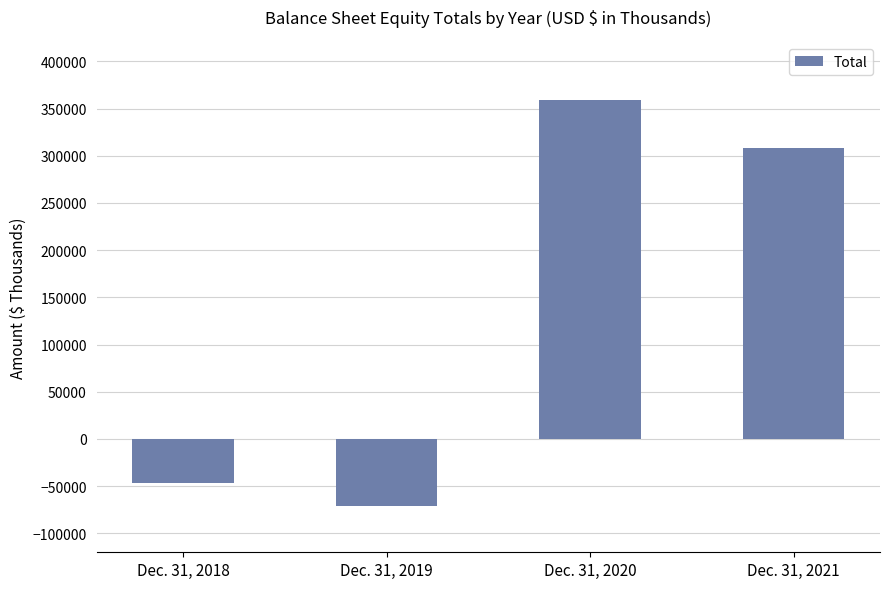

What is the difference between the maximum and minimum values?

429595